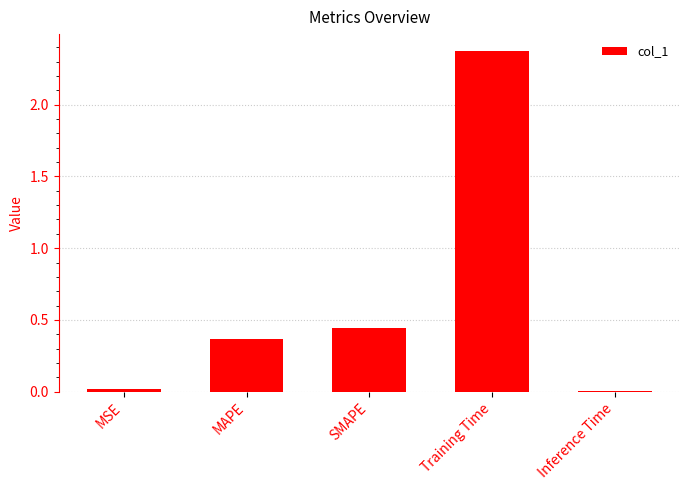

What is the sum of all values?

3.2